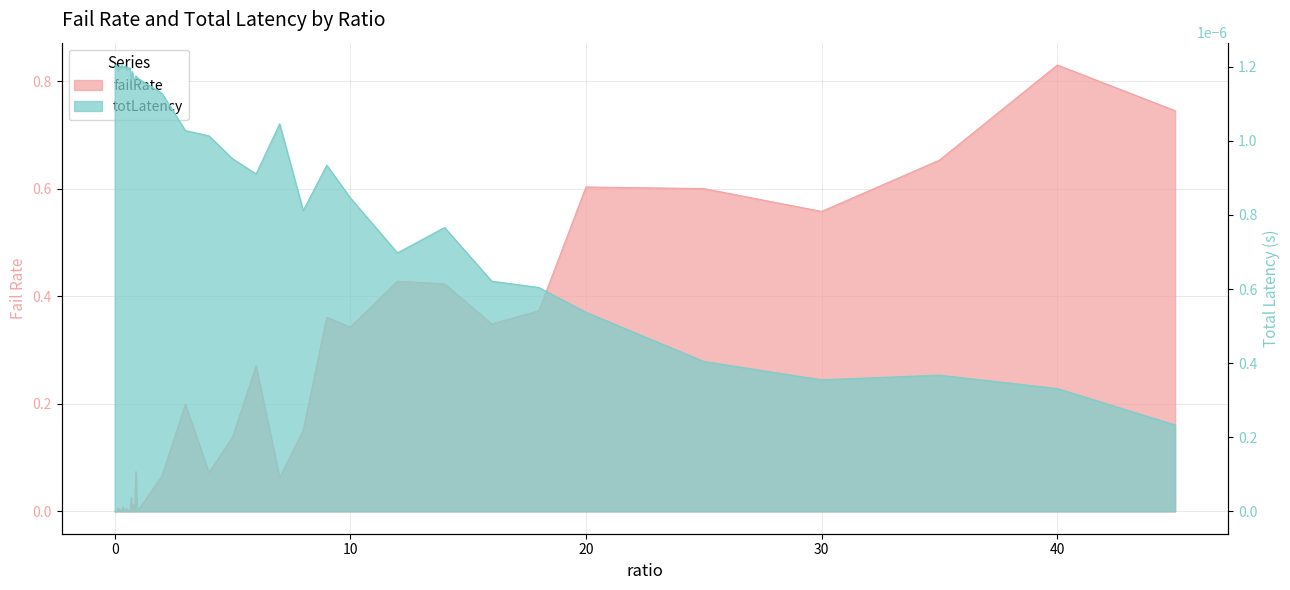

List the series in order of their peak value, lowest first.

totLatency, failRate